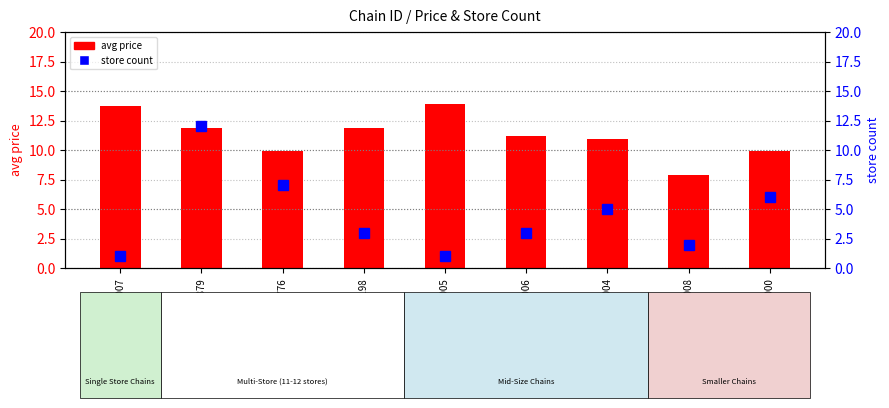

What is the value of the store count bar at the 9th from the left?

6.0